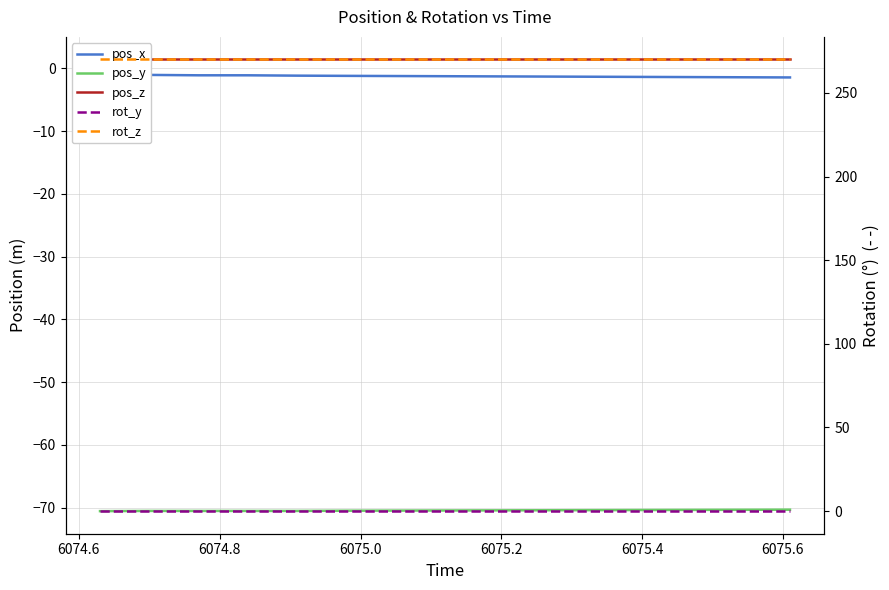

The pos_y series shows -70.5 at 6074.8. True or false?

True